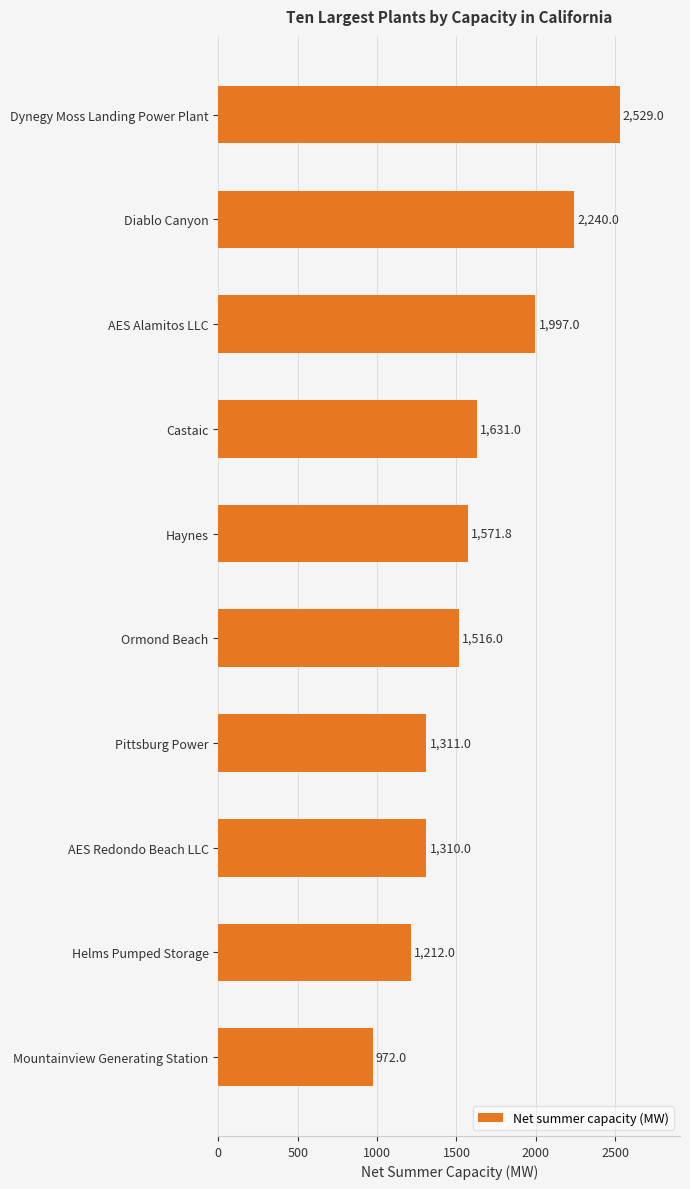

What is the difference between the maximum and second lowest values?

1317.0